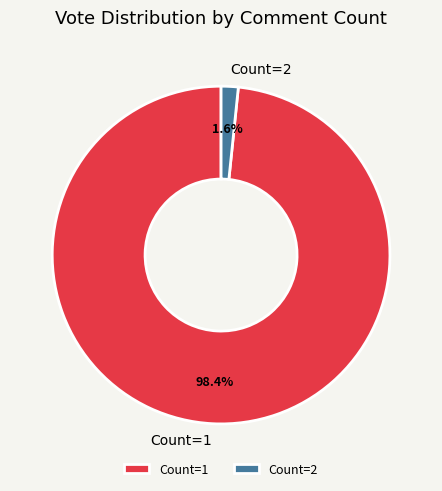

Which slice represents more than half of the pie?

Count=1